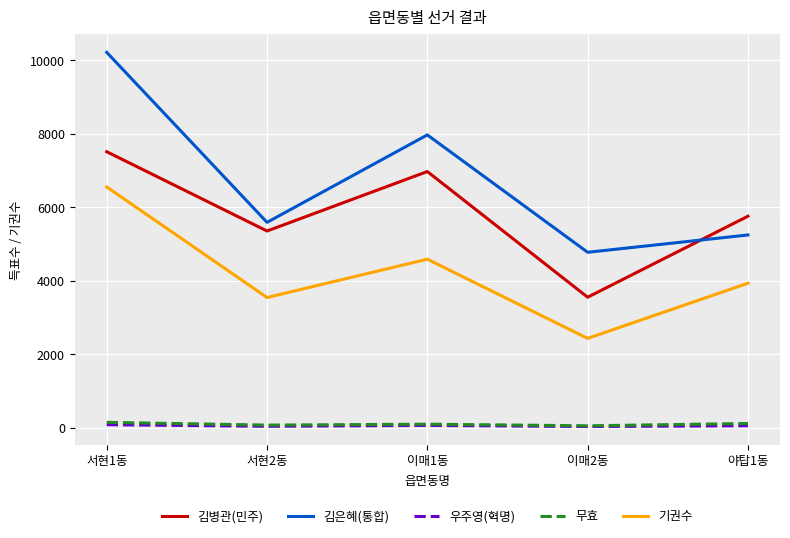

What is the greatest value displayed?

10220